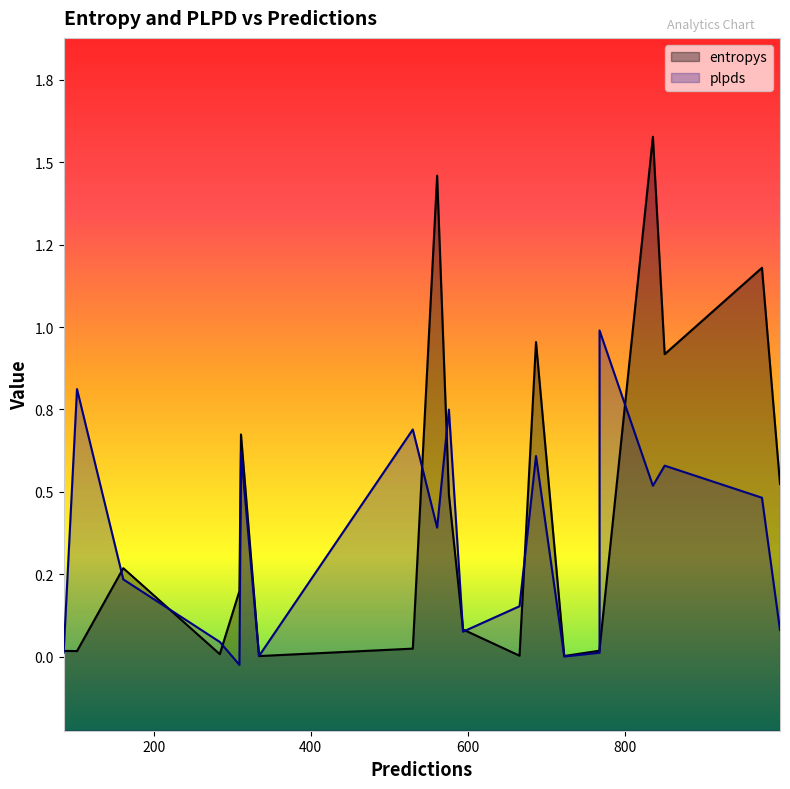

How many intersections are there between entropys and plpds?

10